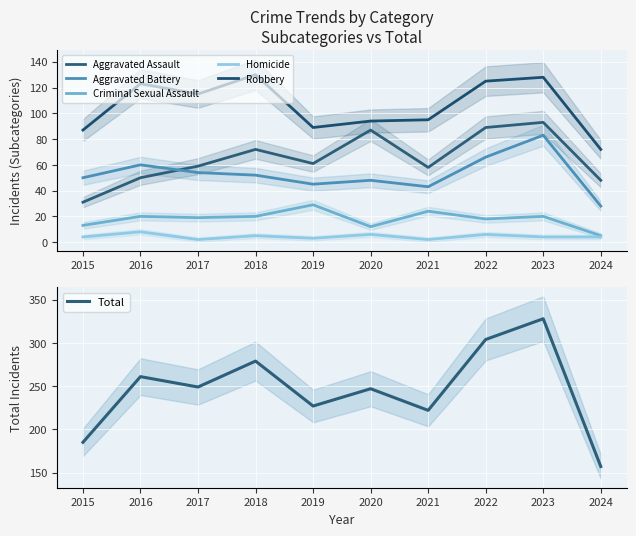

True or false: Homicide and Criminal Sexual Assault intersect in this chart.

False